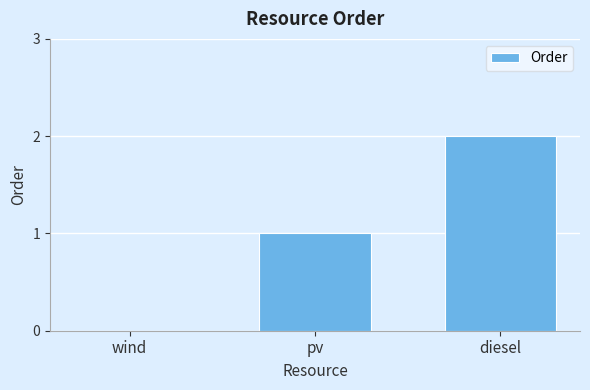

What is the sum of the values at pv and diesel?

3